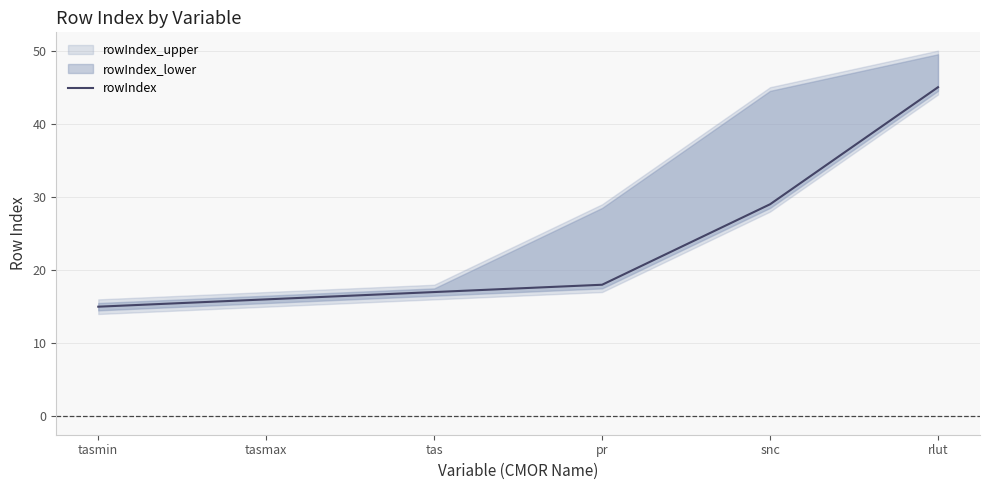

Reading left to right, list all the values displayed in this chart.

15	16	17	18	29	45